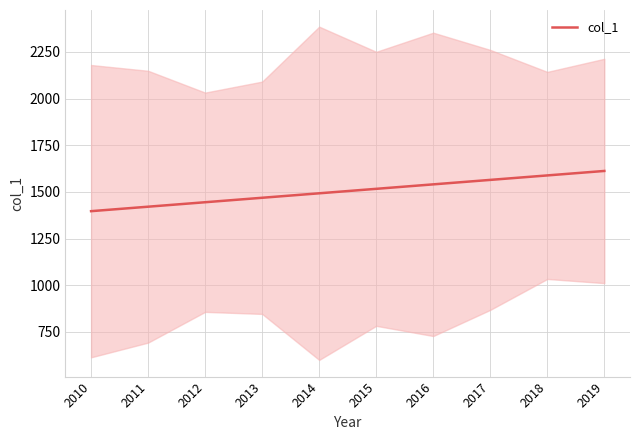

How many lines are shown in the chart?

1